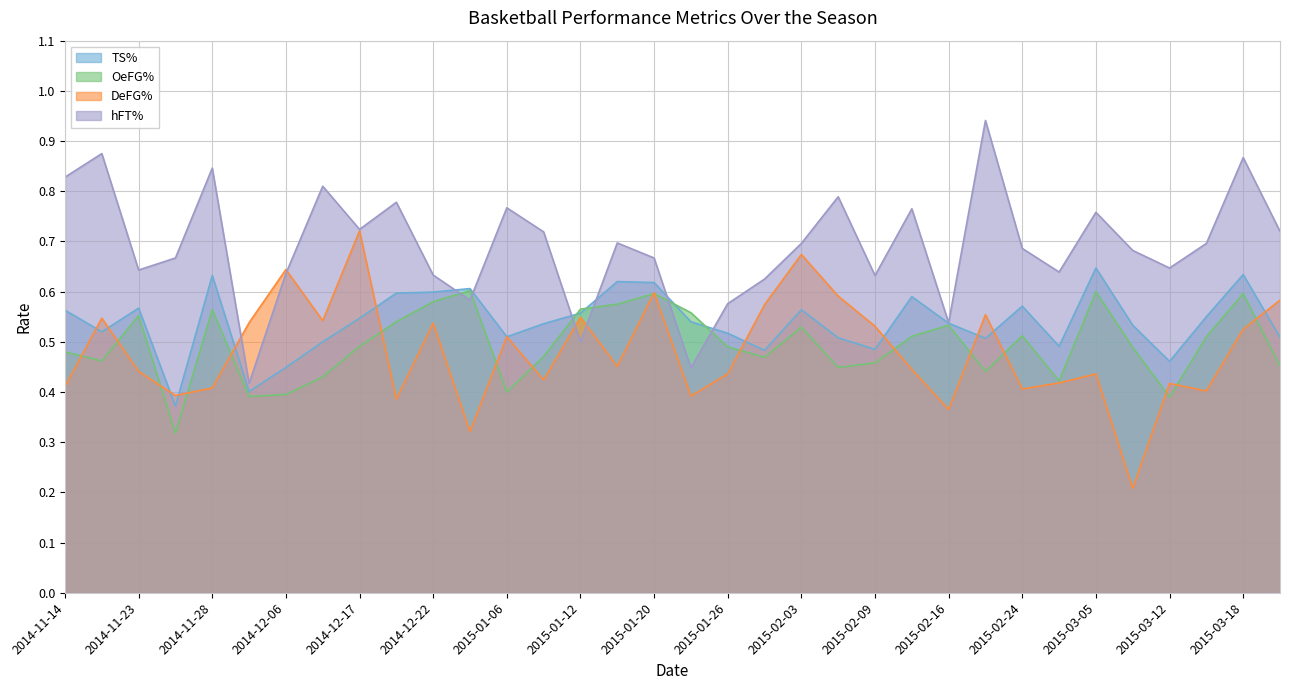

How many times do OeFG% and hFT% cross each other?

6